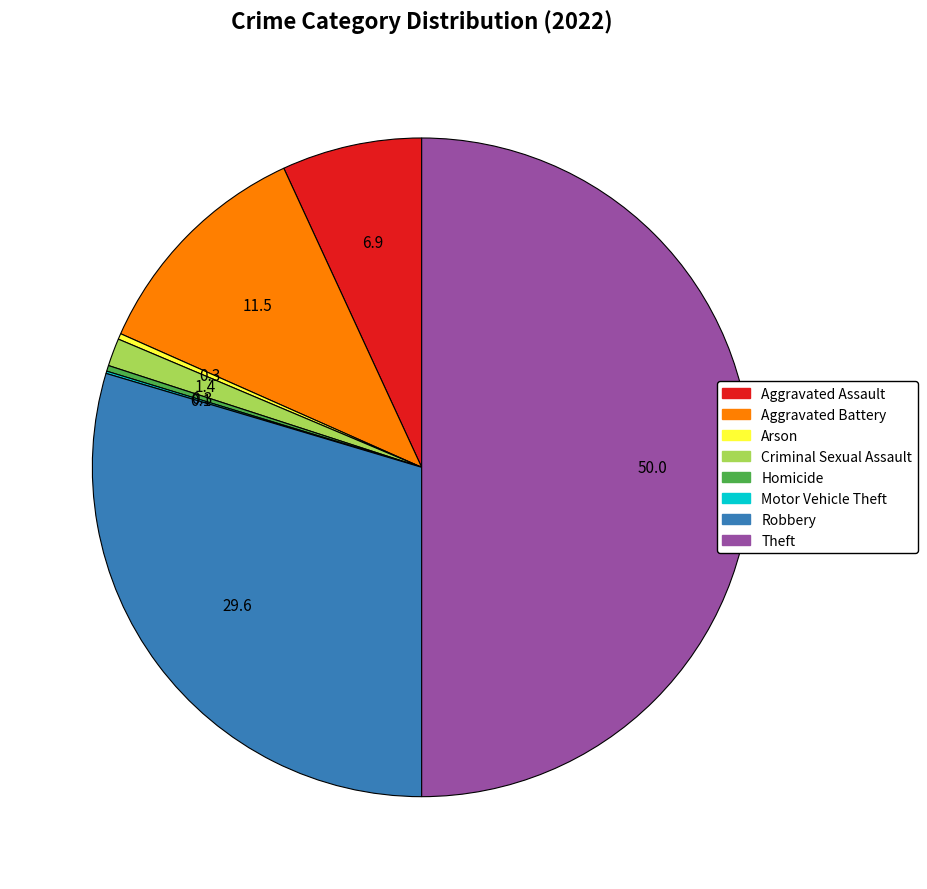

Approximately how many times larger is the value at Aggravated Battery compared to Aggravated Assault?

1.7